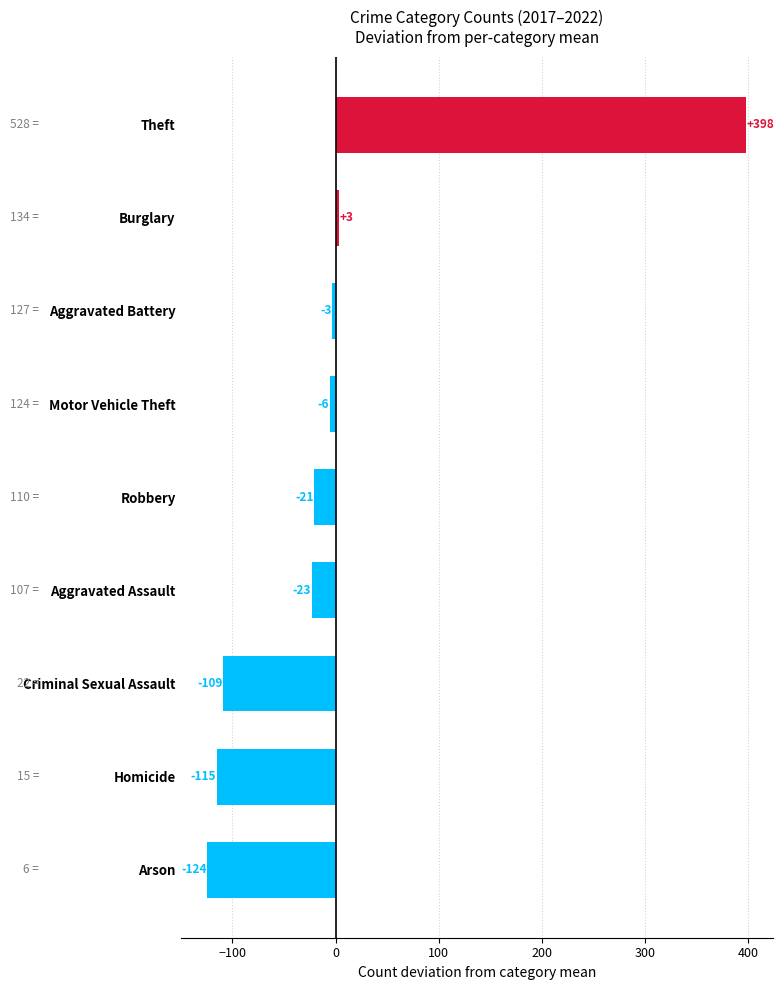

What is the change in value from Arson to Aggravated Assault?

+101.0